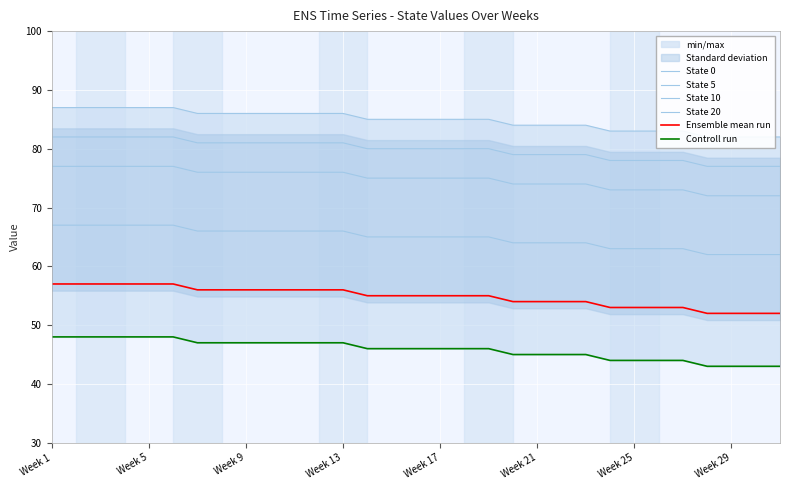

At which label is State 5 closest to 79?

19